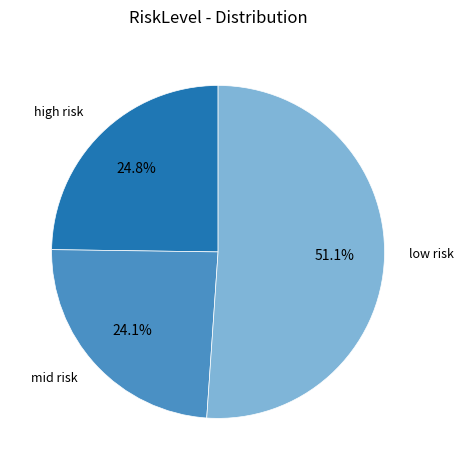

To the nearest percent, what portion does mid risk represent?

24%